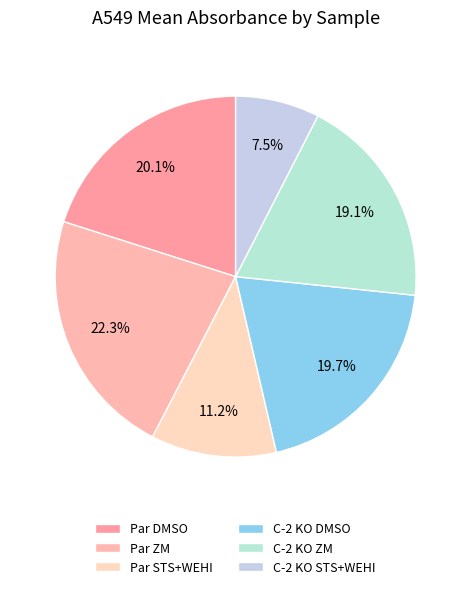

Count the number of slices in the pie.

6